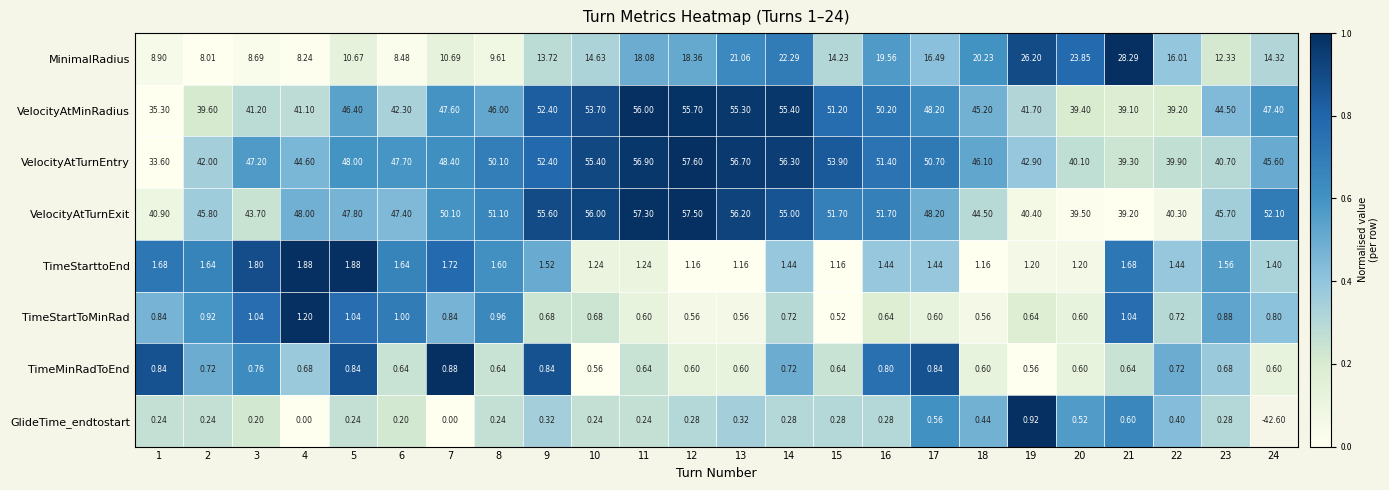

Which series changed the most between 7 and 15?

VelocityAtTurnEntry